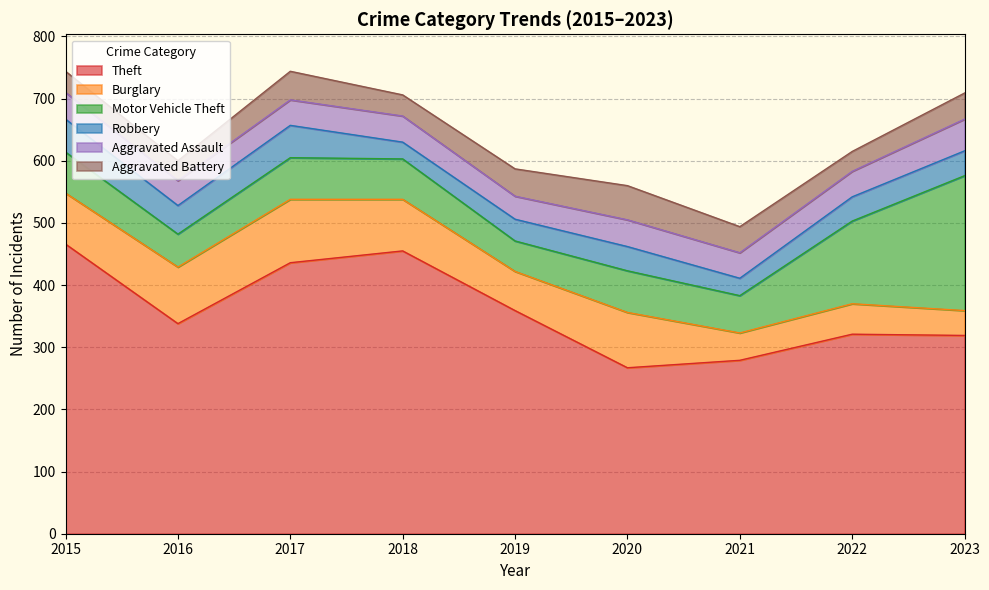

How many values in the Aggravated Battery series are below 42?

4